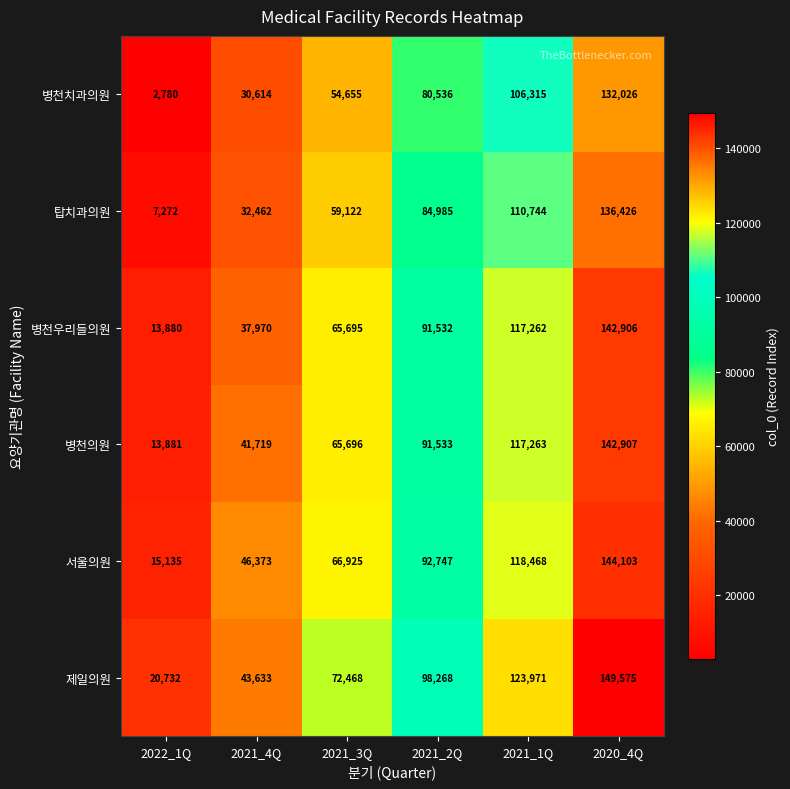

Where is 병천우리들의원 nearest to the value 78393?

2021_3Q